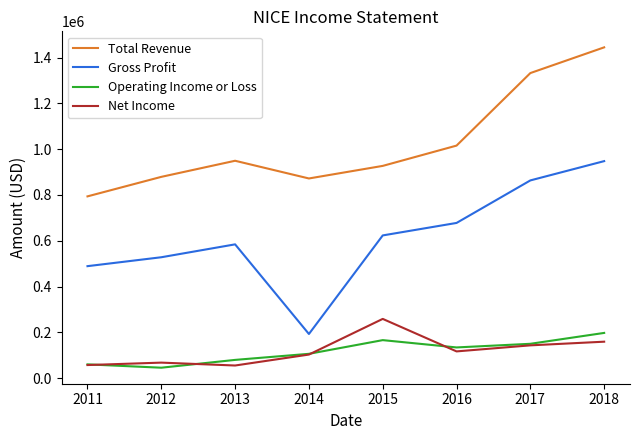

At which category is the sum across all series the highest?

2018